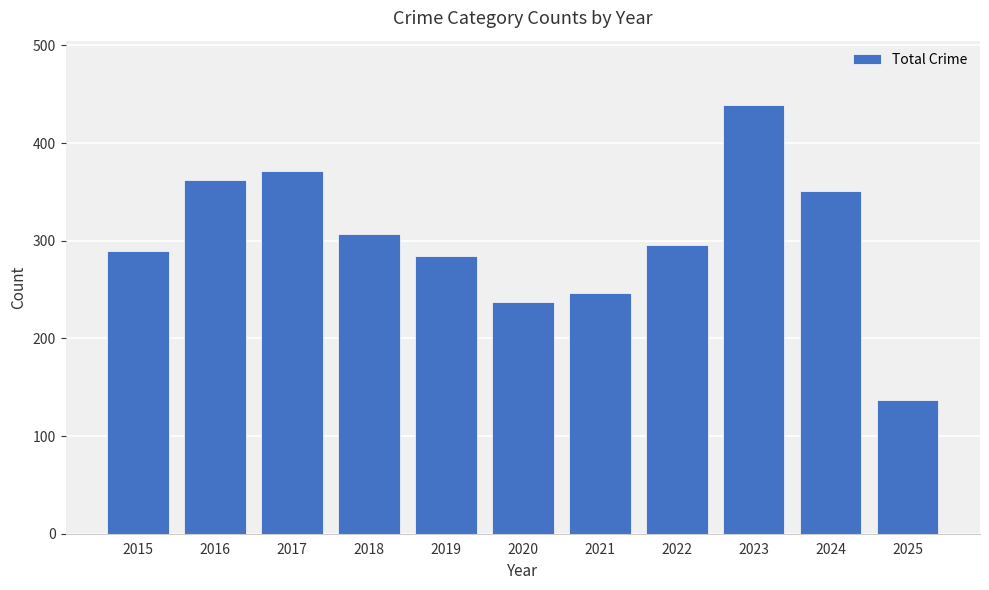

What is the sum of the values at 2016 and 2025?

499